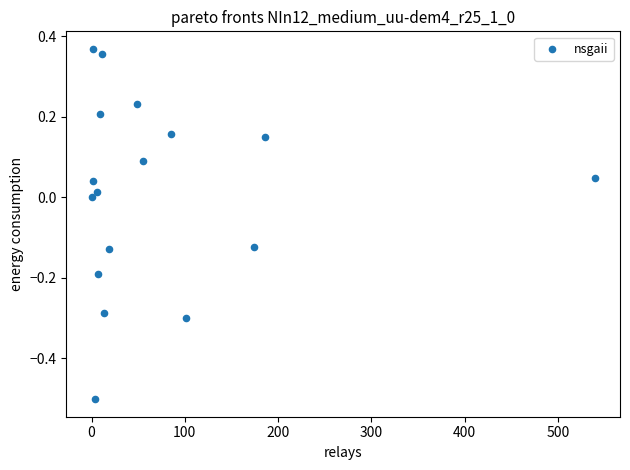

What is the range of X values (max minus min)?

539.7